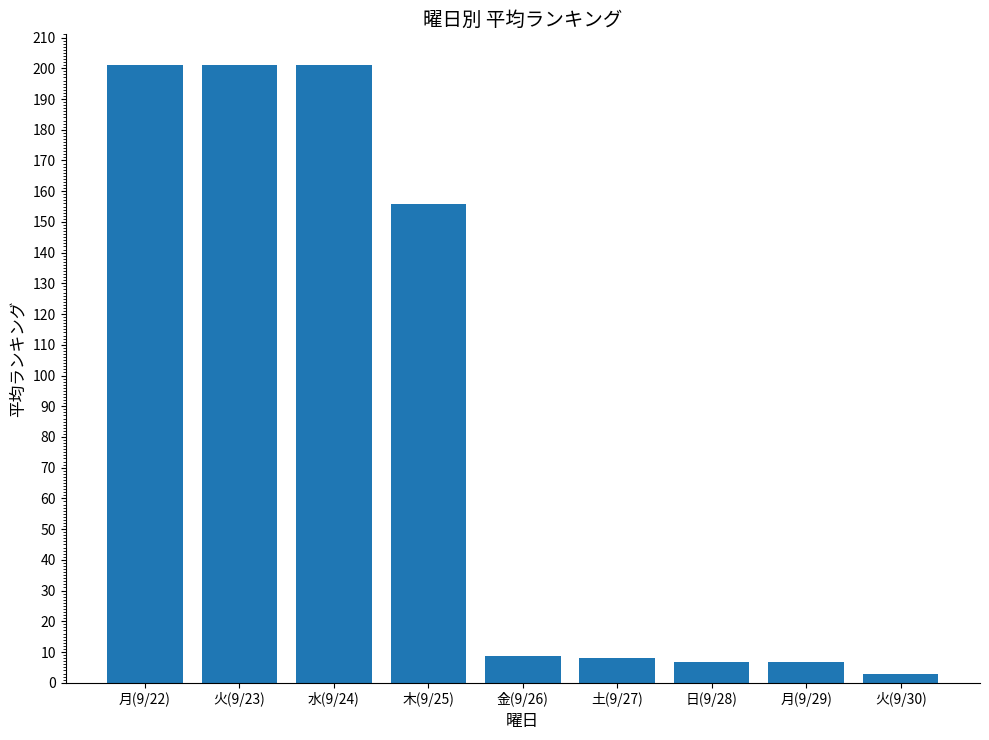

True or false: the data shows 8.2 at 土(9/27).

True